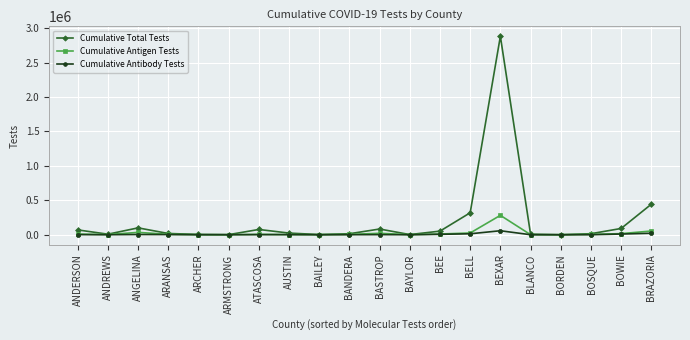

What is the average value of the Cumulative Antigen Tests series?

24244